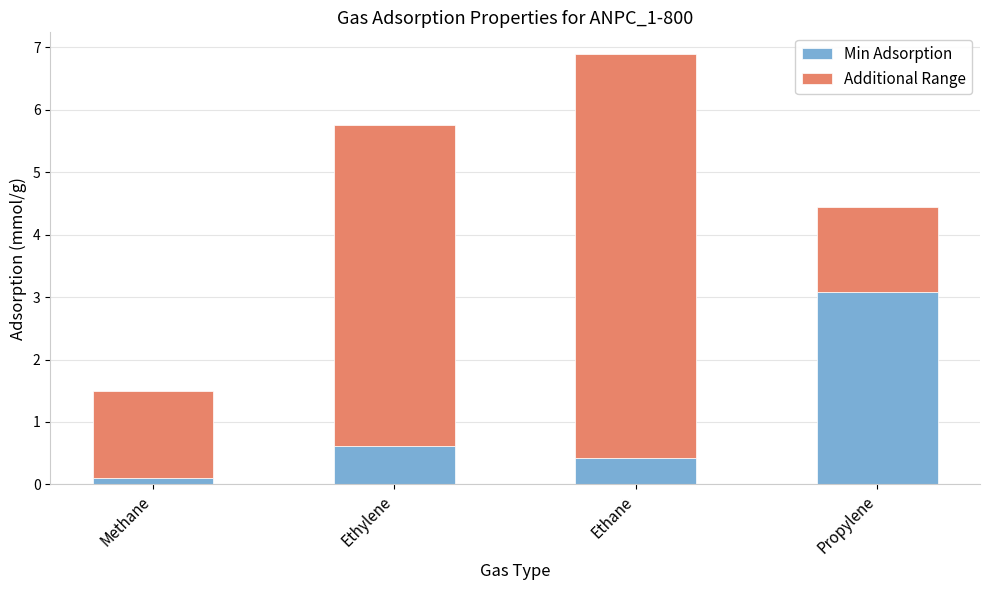

What is the average value of the Min Adsorption series?

1.1